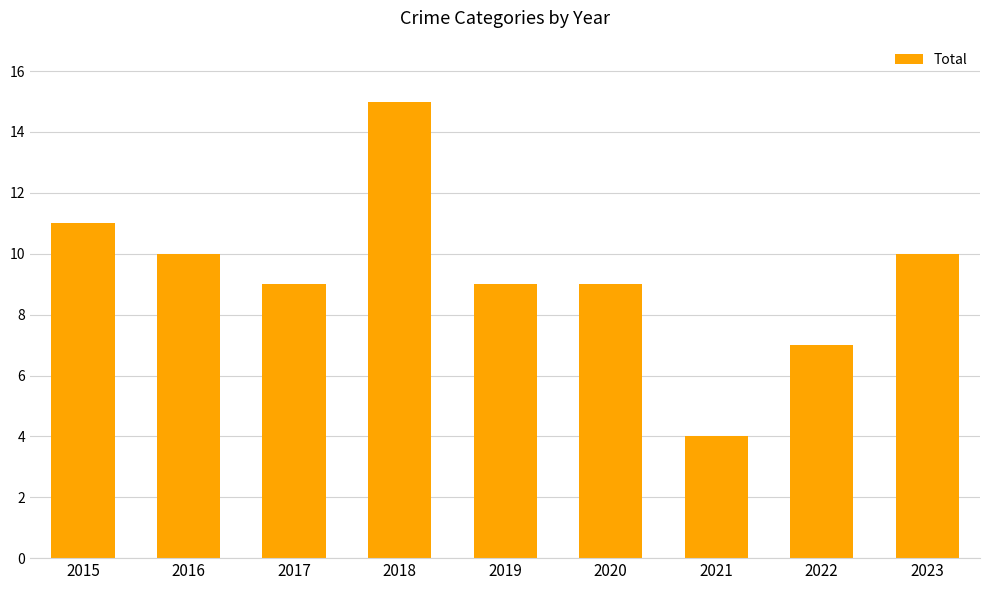

Reading left to right, list all the values displayed in this chart.

11	10	9	15	9	9	4	7	10